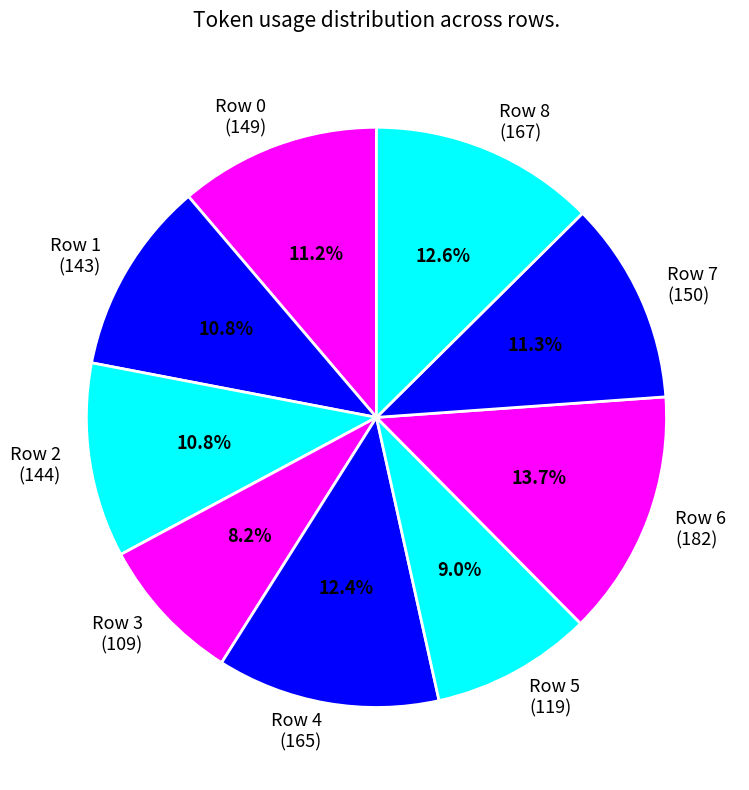

Which category has the smallest portion of the pie?

Row 3 (109)